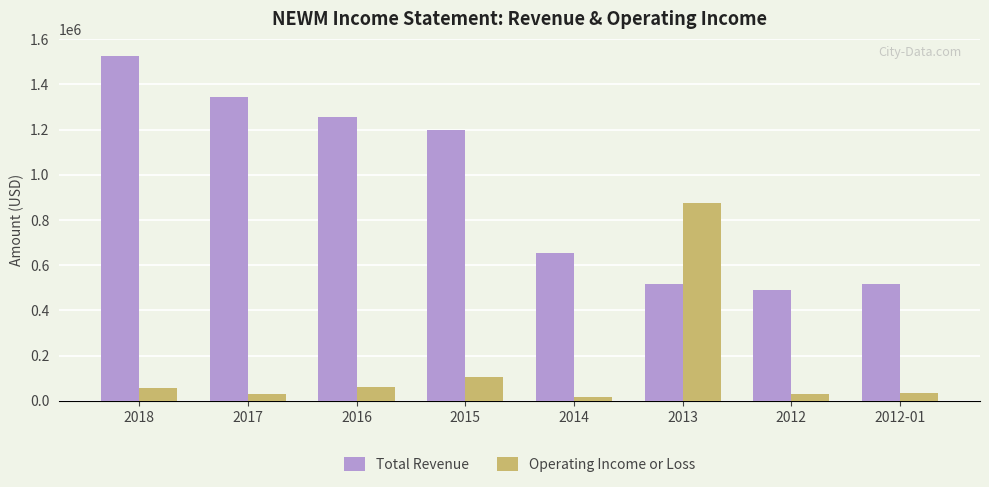

Is the value of Total Revenue at 2015 greater than the value of Operating Income or Loss at 2013?

Yes